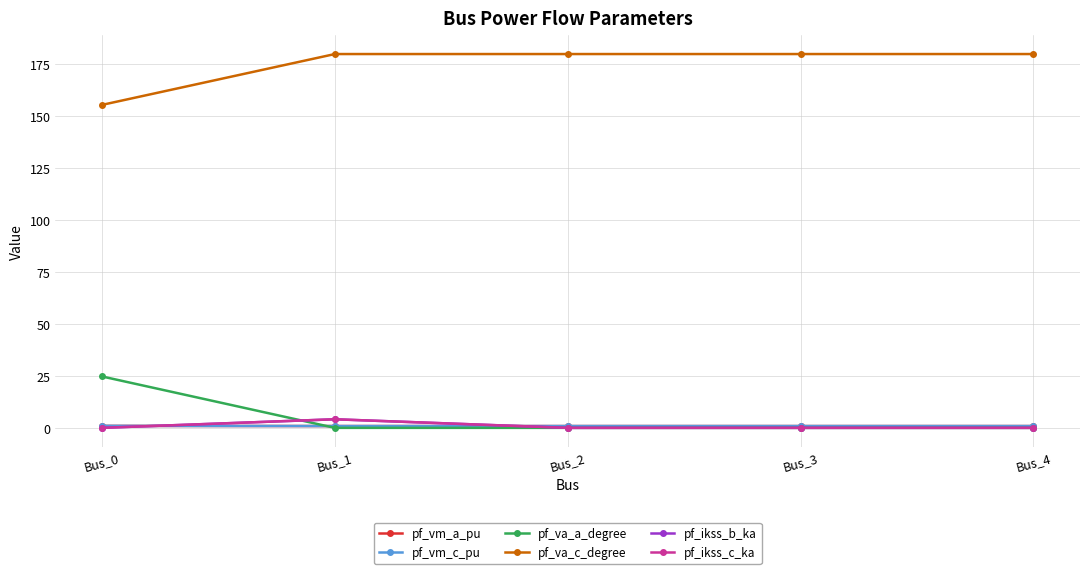

Which series ends up on top after the final intersection of pf_vm_c_pu and pf_va_a_degree?

pf_vm_c_pu